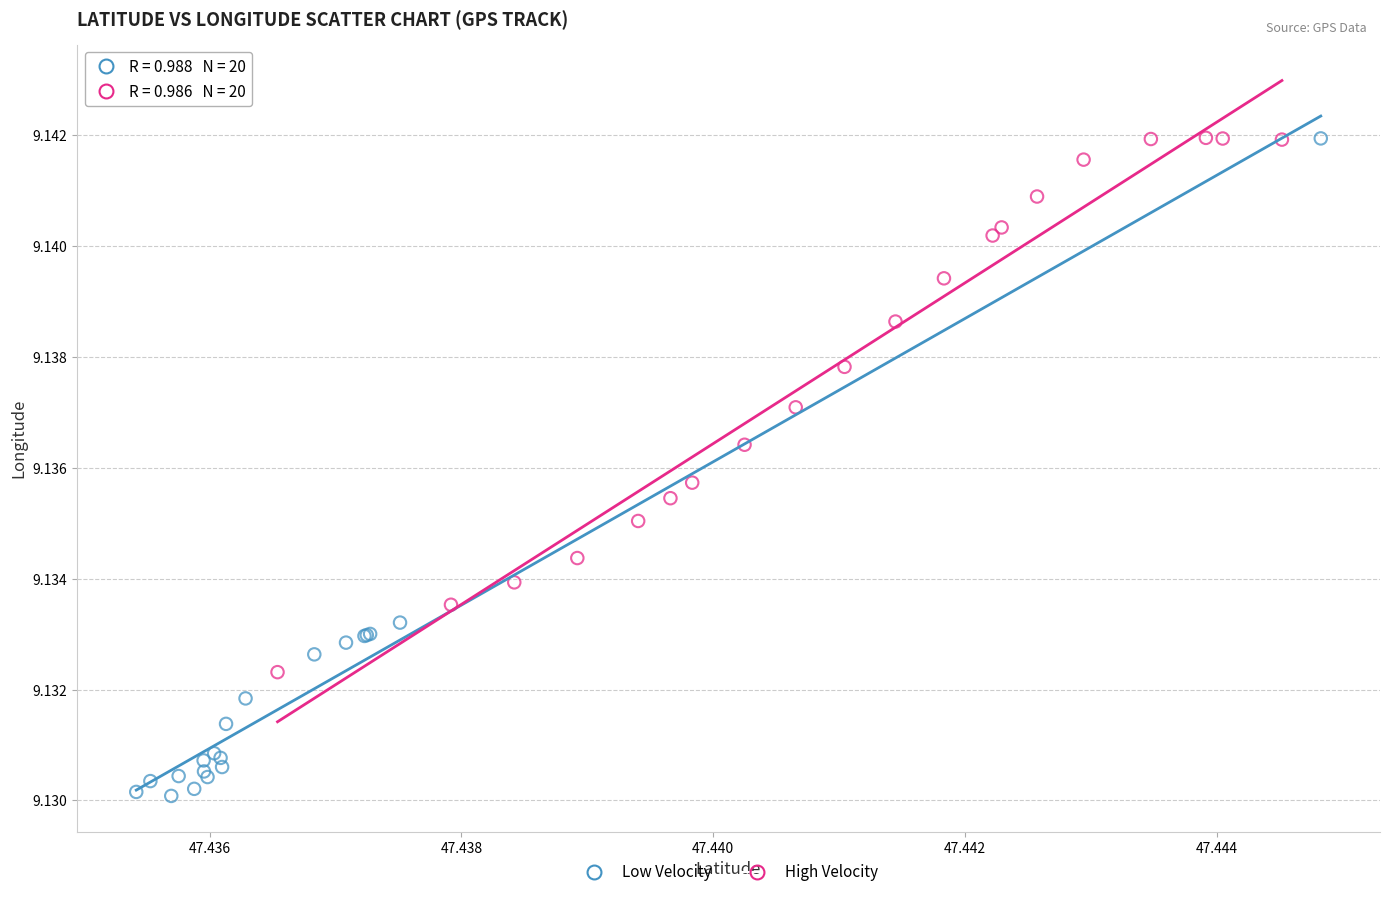

Which series has the widest spread of Y values?

Low Velocity